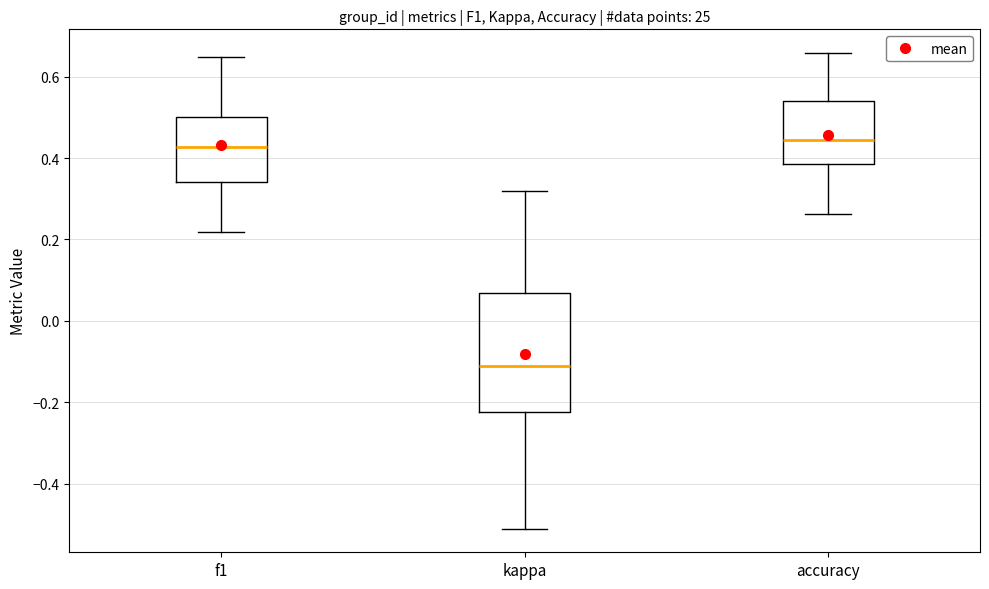

Which box is the tallest, from its lower edge to its upper edge?

kappa